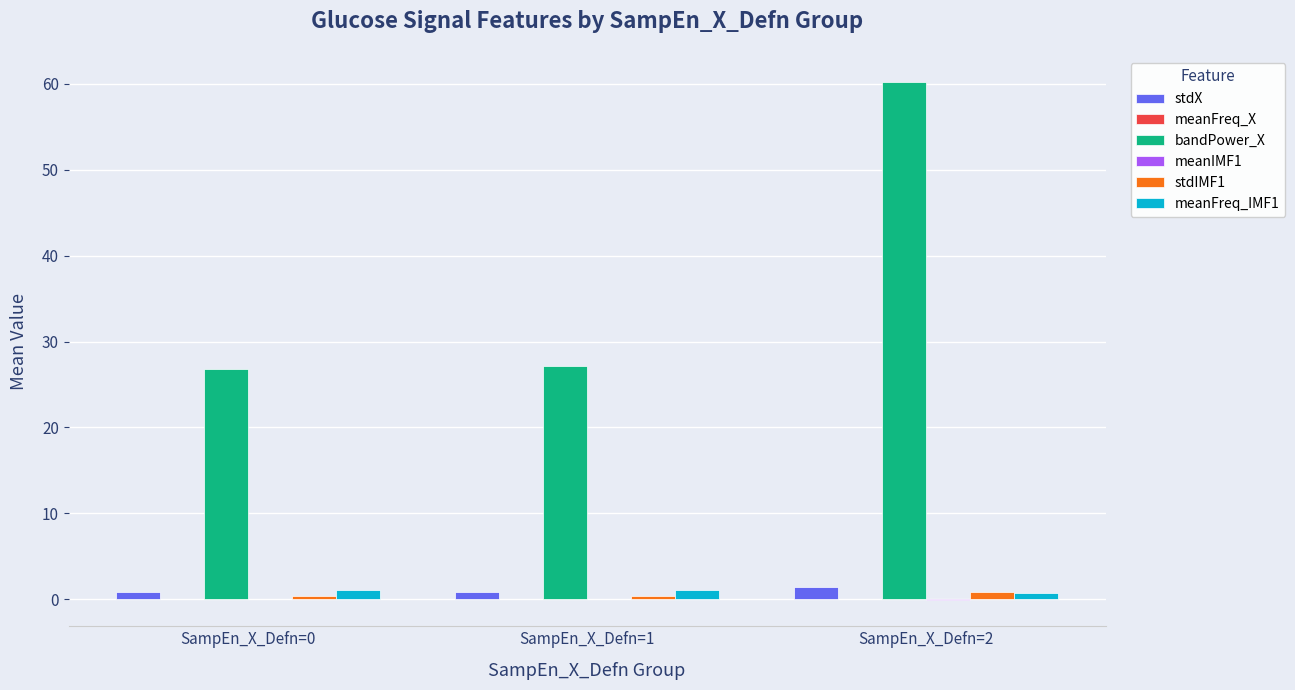

Are the bars grouped side by side (vs. stacked)?

Yes